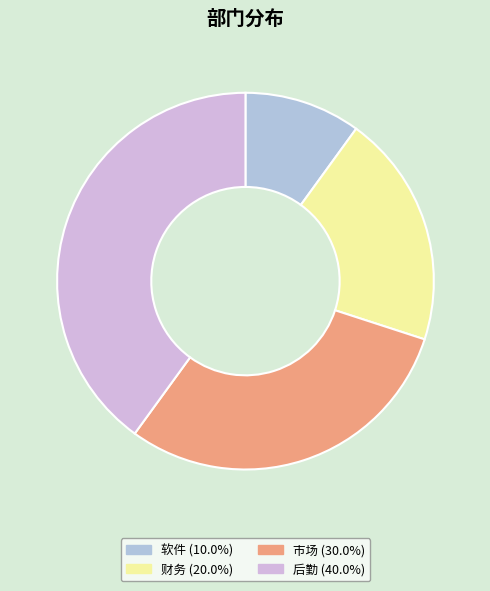

Does any single category account for the majority?

No